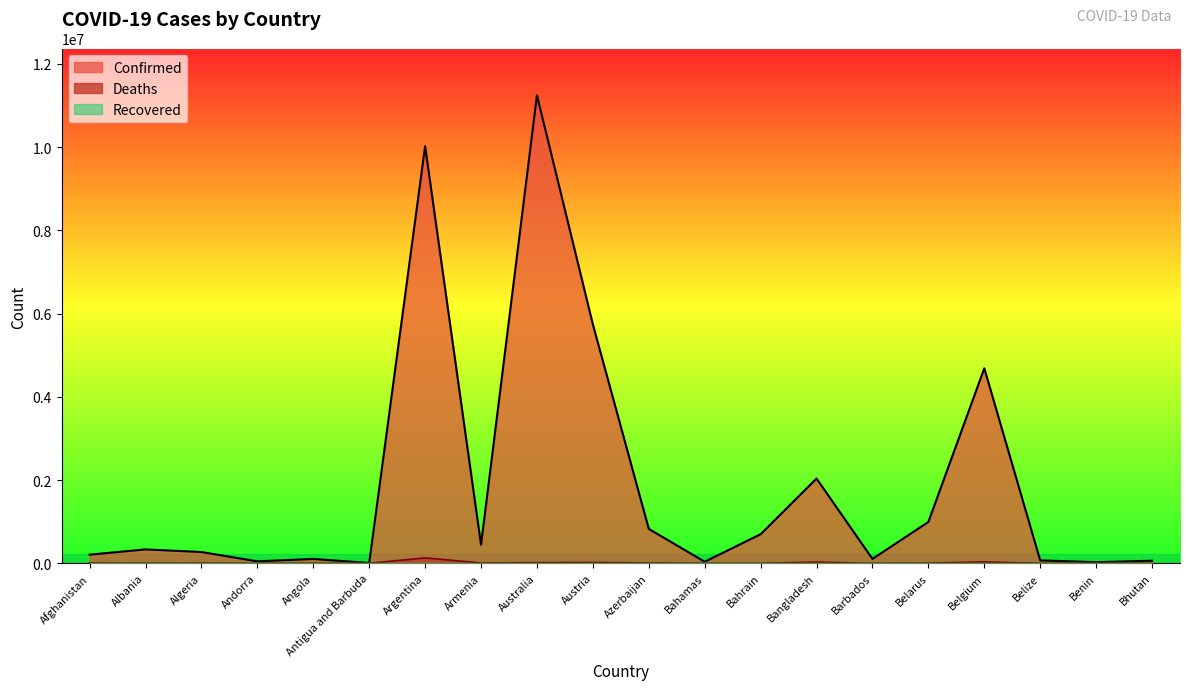

Which series changed the most between Benin and Bhutan?

Confirmed